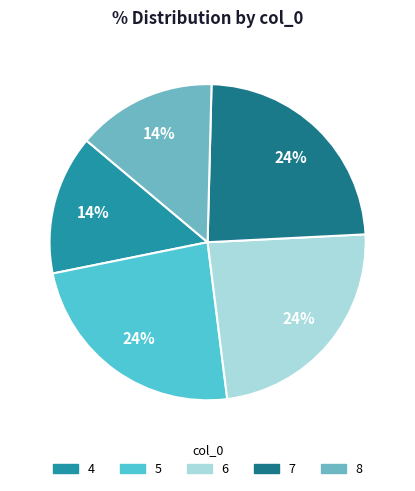

Does 5 represent more than half of the total?

No